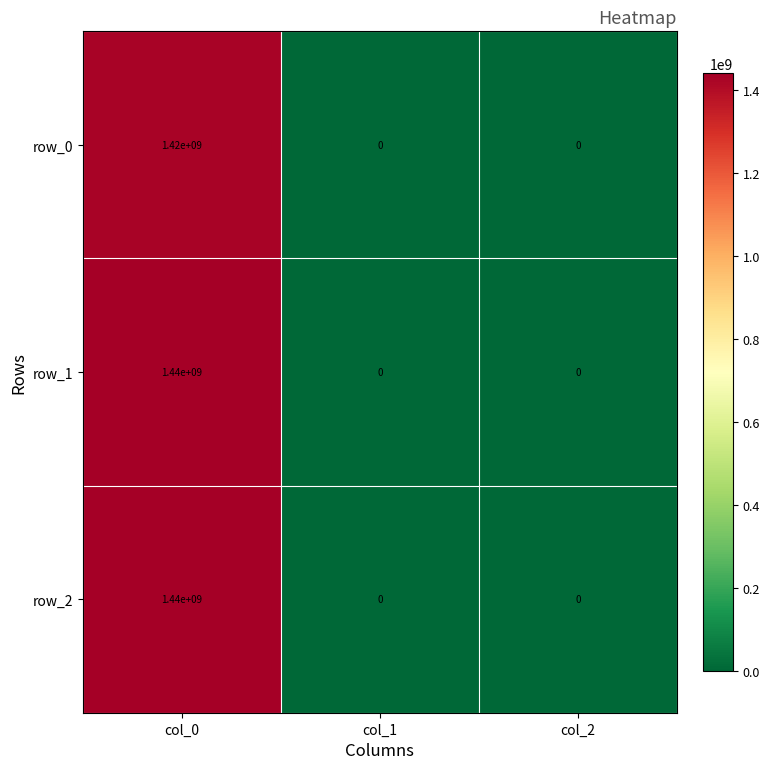

What is the sum of the row_0 values at col_1 and col_0?

1420000000